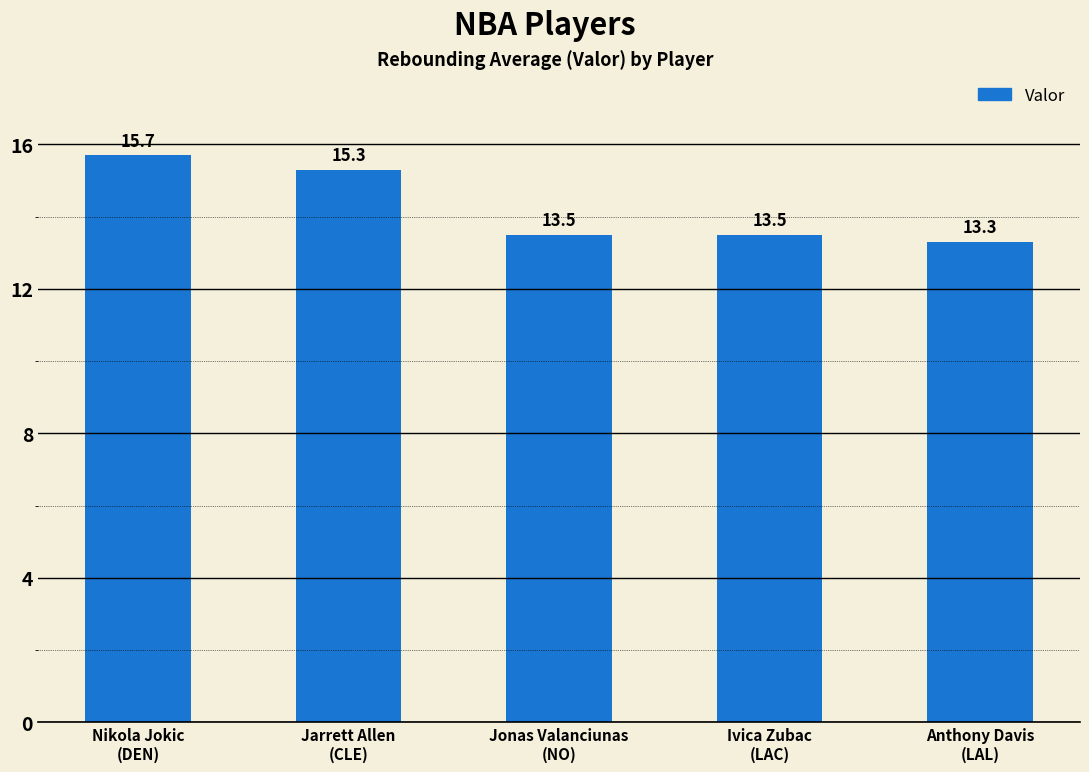

How many data points does each series have?

5